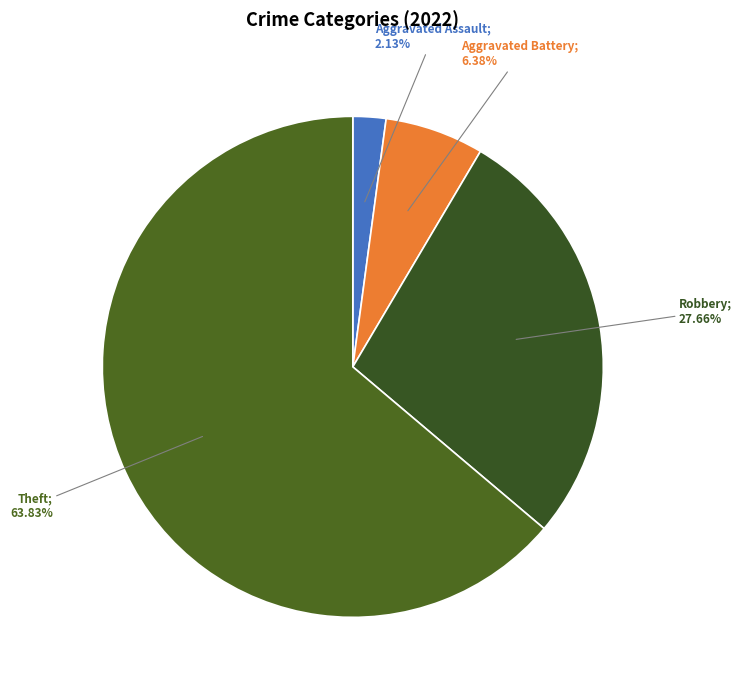

Is there a majority slice in this chart?

Yes